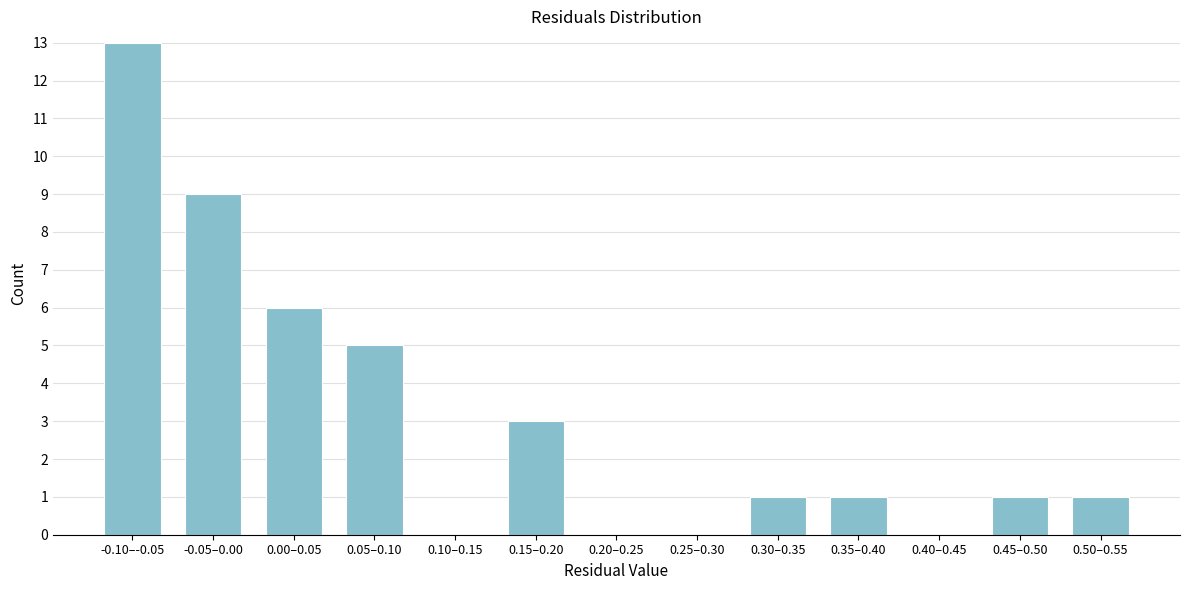

Reading right to left, what are all the values shown in this chart?

0.50–0.55=1	0.45–0.50=1	0.40–0.45=0	0.35–0.40=1	0.30–0.35=1	0.25–0.30=0	0.20–0.25=0	0.15–0.20=3	0.10–0.15=0	0.05–0.10=5	0.00–0.05=6	-0.05–0.00=9	-0.10–-0.05=13